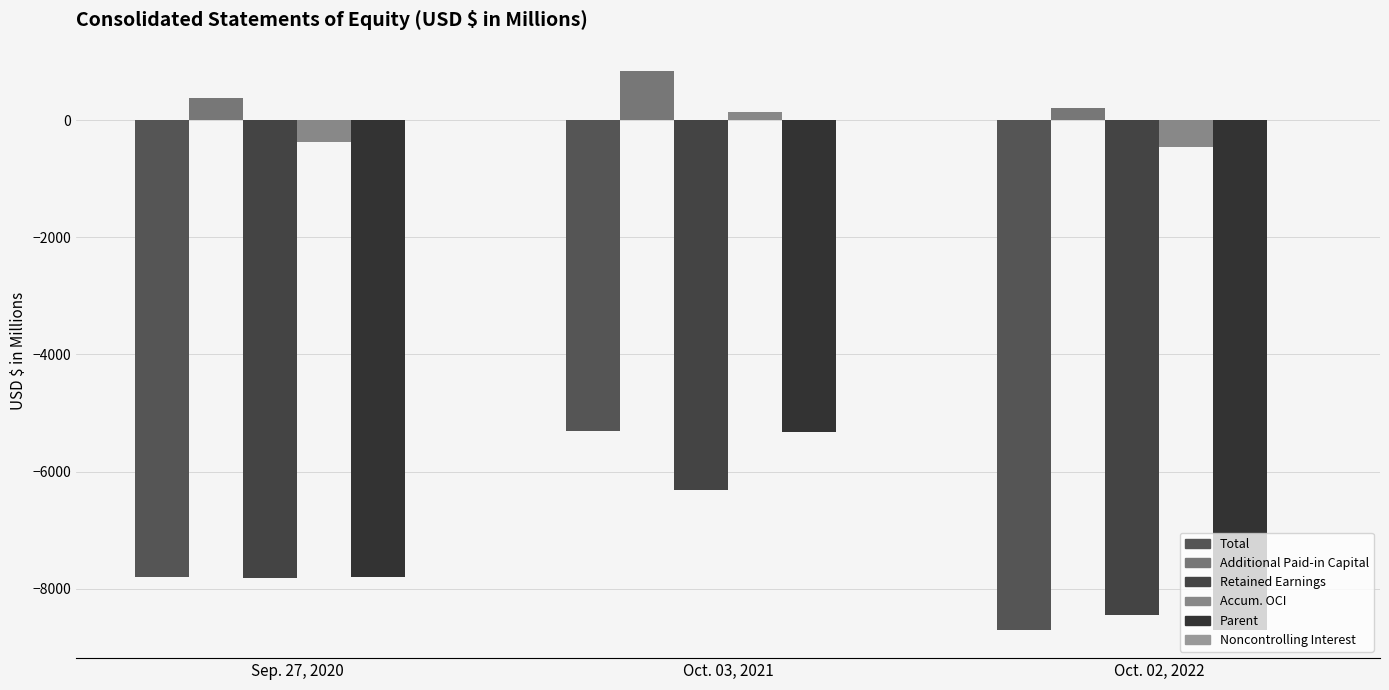

List the series in order of their peak value, lowest first.

Retained Earnings, Parent, Total, Noncontrolling Interest, Accum. OCI, Additional Paid-in Capital